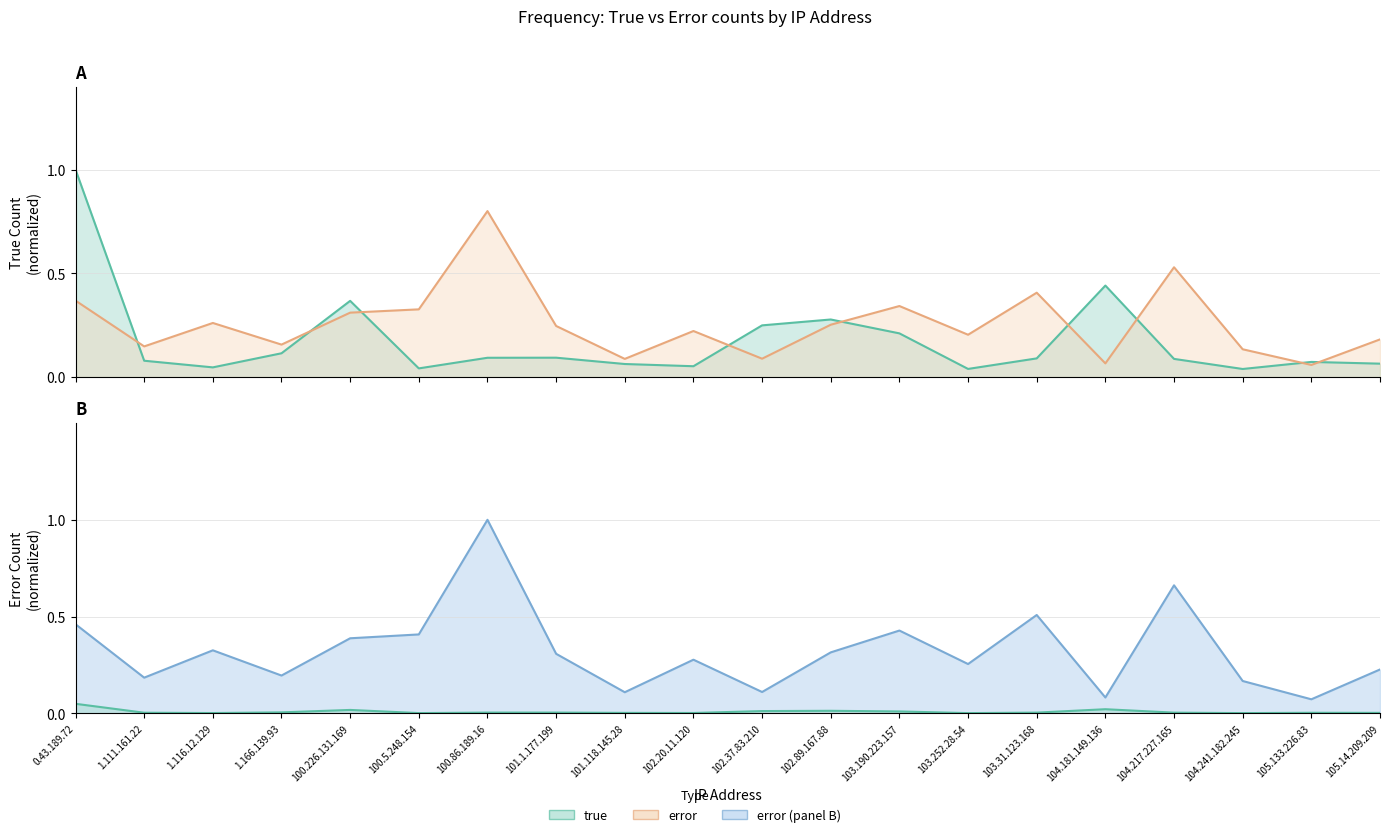

The value of true at 103.31.123.168 is 0.1. True or false?

False